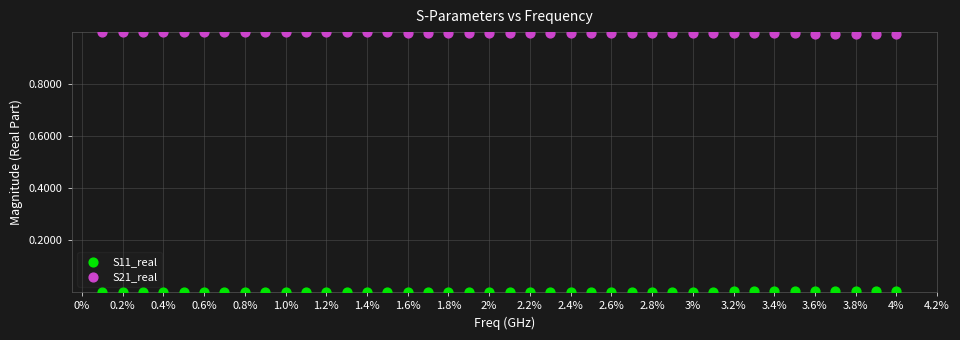

Which series contains the lowest Y value?

S11_real